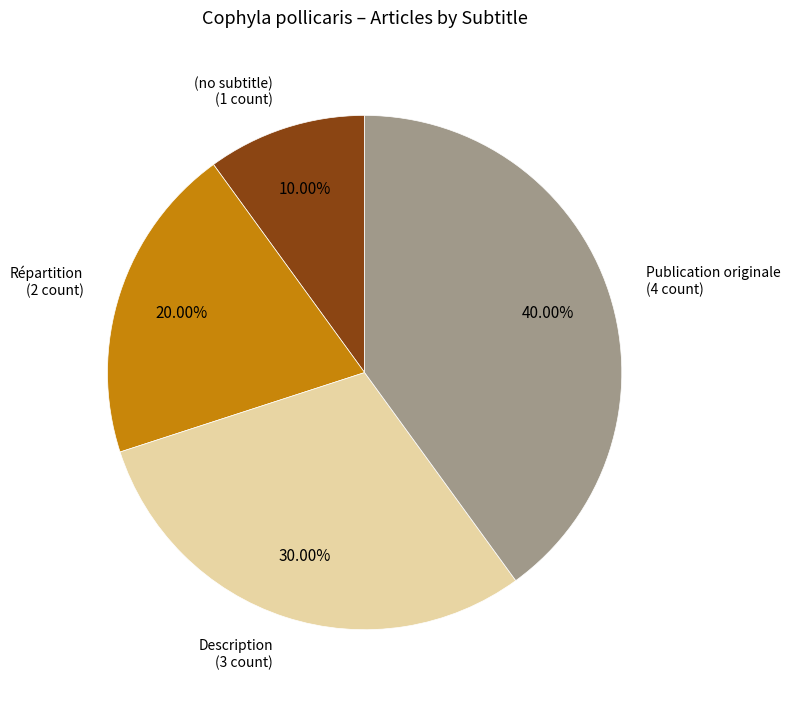

Is Description the majority of the pie?

No